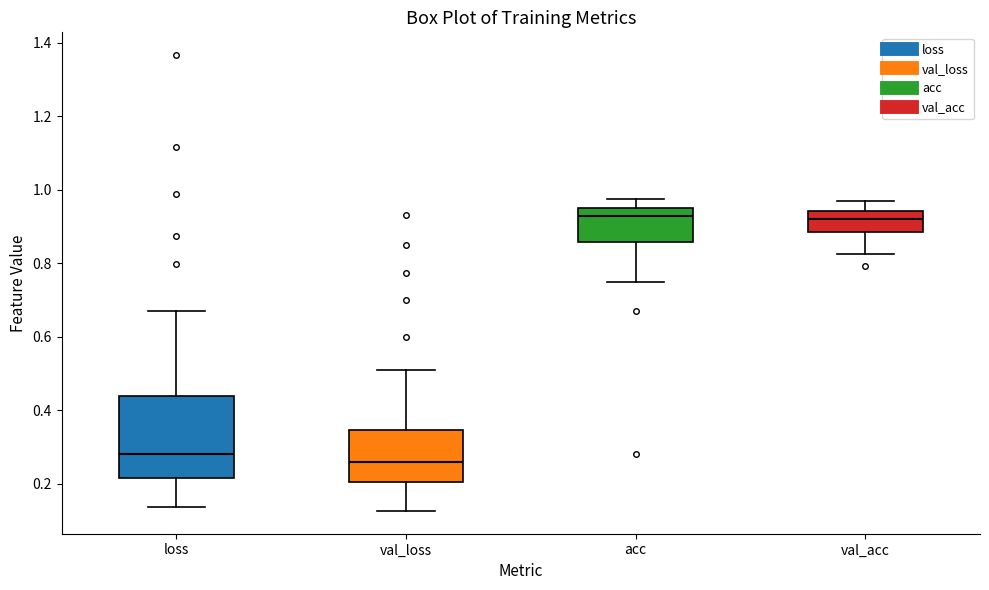

Reading left to right, transcribe this box plot: for each box, give where its median line is, the range the box spans, and where its two whiskers end, as read against the y-axis. The values are not printed on the chart, so give them approximately, as read against the axis.

loss: median 0.28, box 0.22 to 0.44, whiskers 0.14 to 0.66
val_loss: median 0.26, box 0.20 to 0.34, whiskers 0.12 to 0.52
acc: median 0.92, box 0.86 to 0.96, whiskers 0.74 to 0.98
val_acc: median 0.92, box 0.88 to 0.94, whiskers 0.82 to 0.96